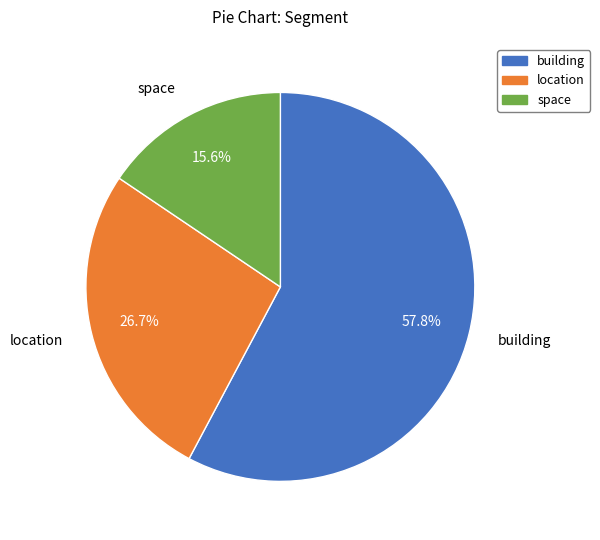

Rank the categories by value from lowest to highest.

space, location, building